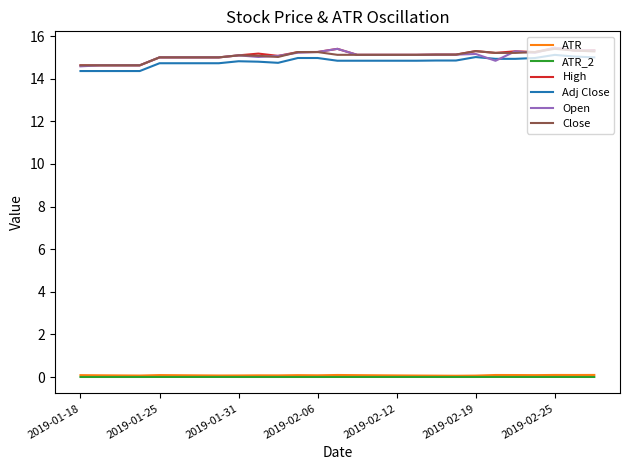

What is the difference between the second highest and second lowest values in the Adj Close series?

0.7